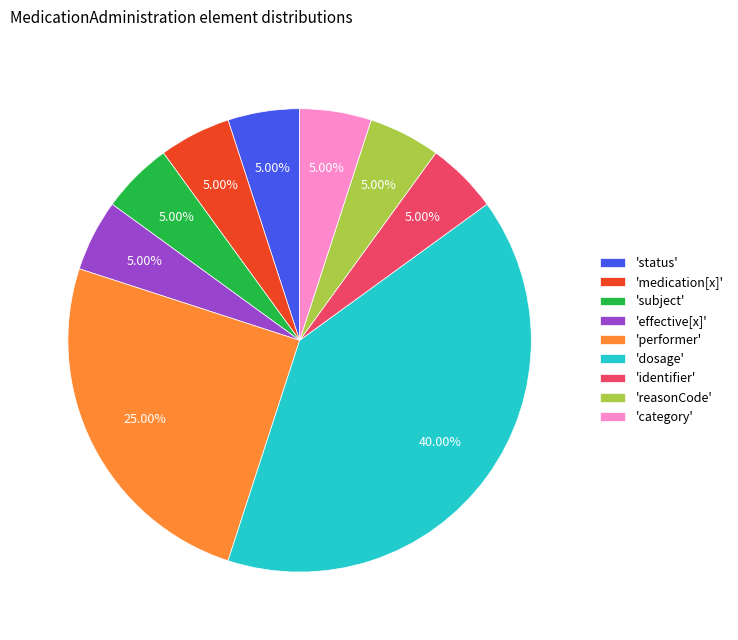

Combined, do 'dosage' and 'reasonCode' account for over 50%?

No